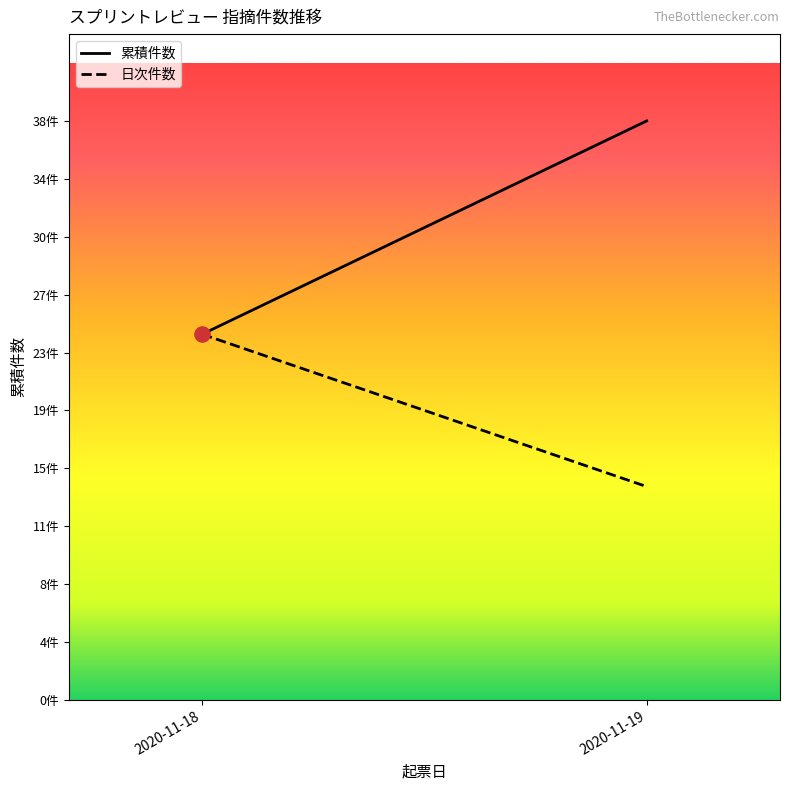

Which series reaches the maximum Y coordinate?

累積件数